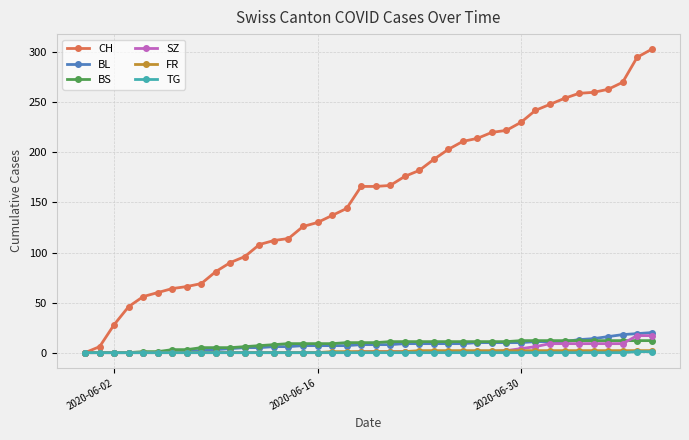

What is the value of the TG point at the 40th from the left?

1